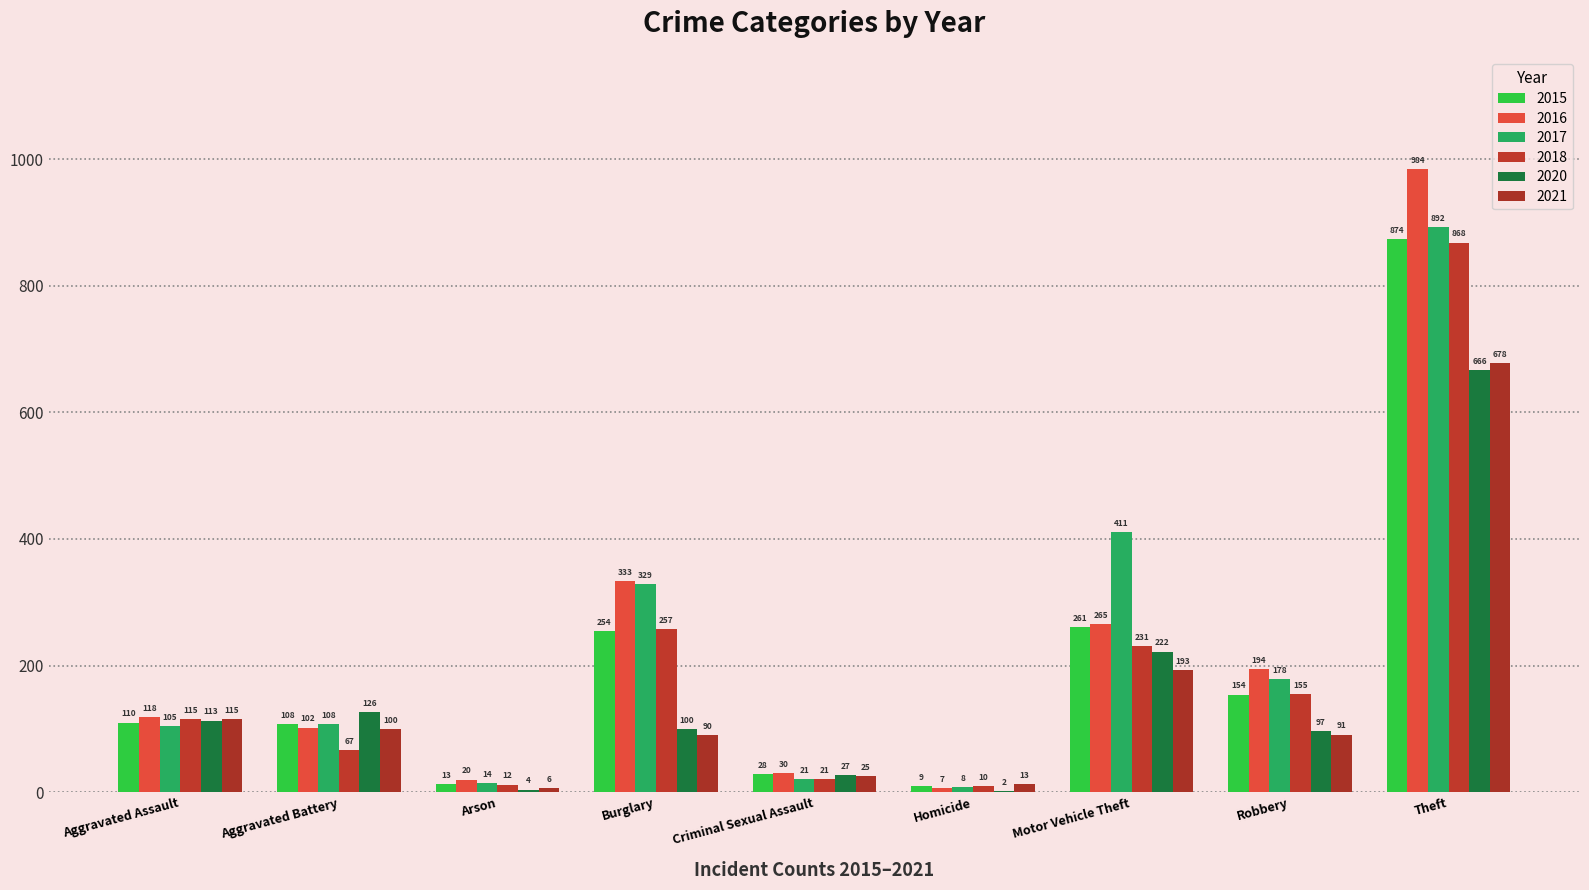

Where is 2018 nearest to the value 439?

Burglary